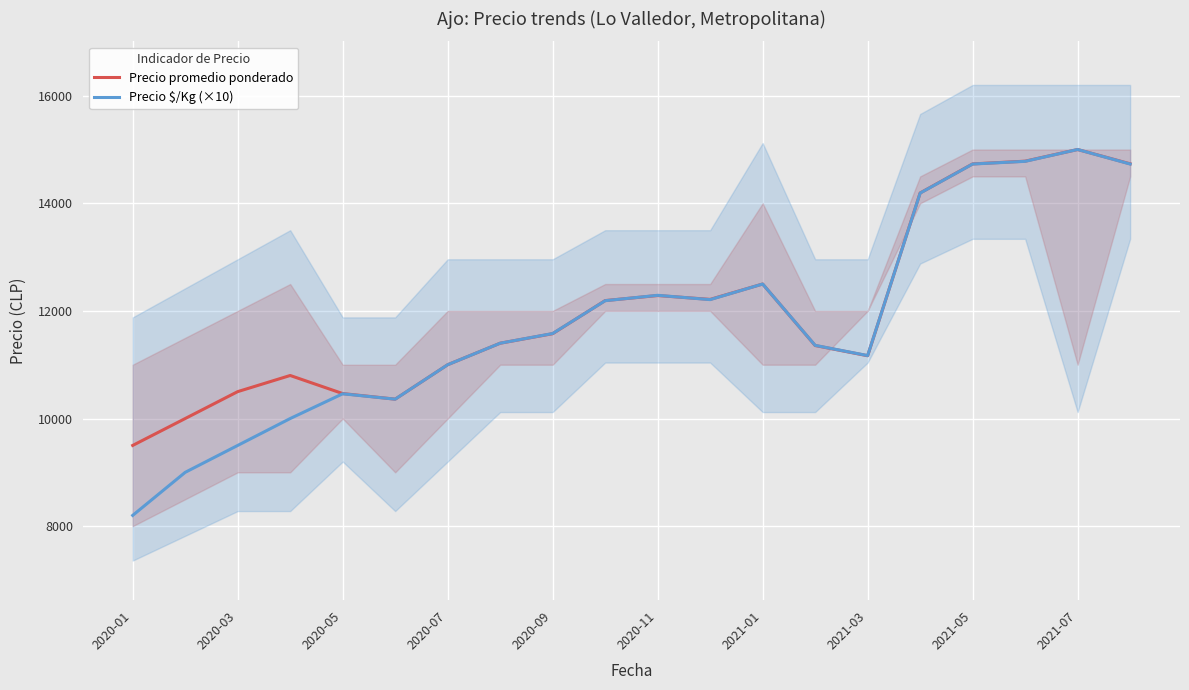

How many lines are shown in the chart?

2